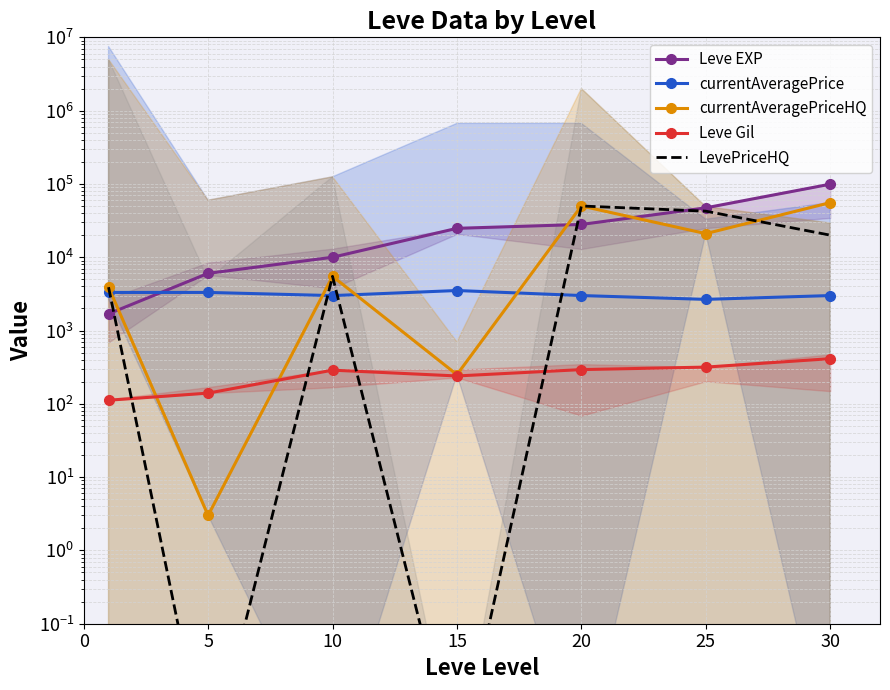

Count the number of categories in the chart.

7